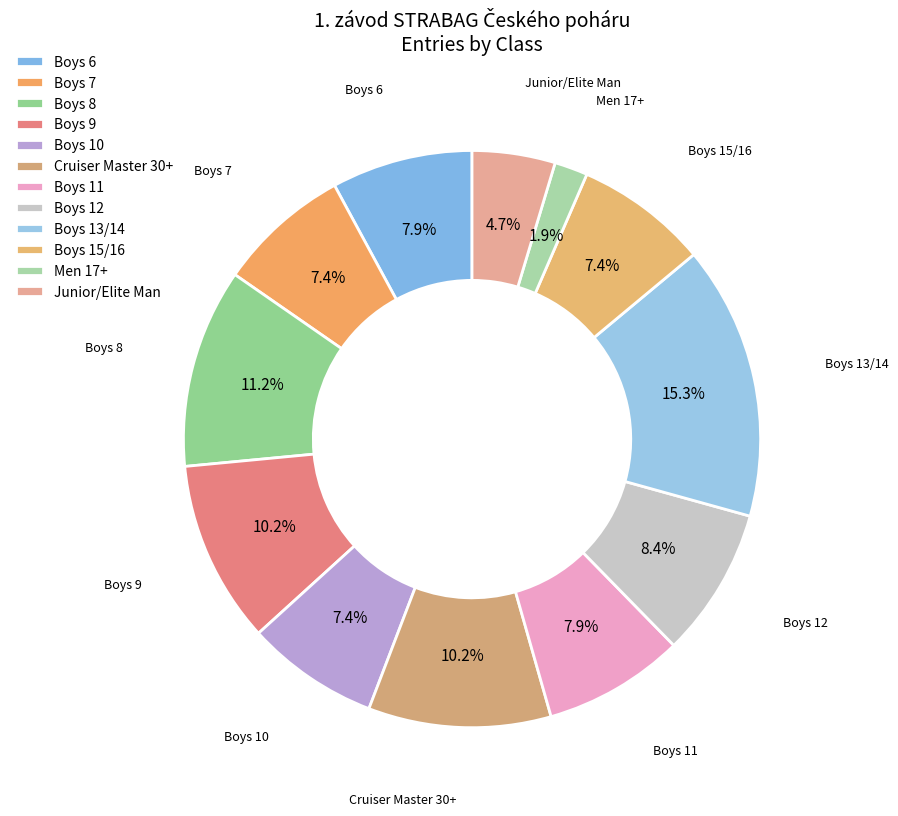

True or false: Boys 11 accounts for 21% of the total.

False